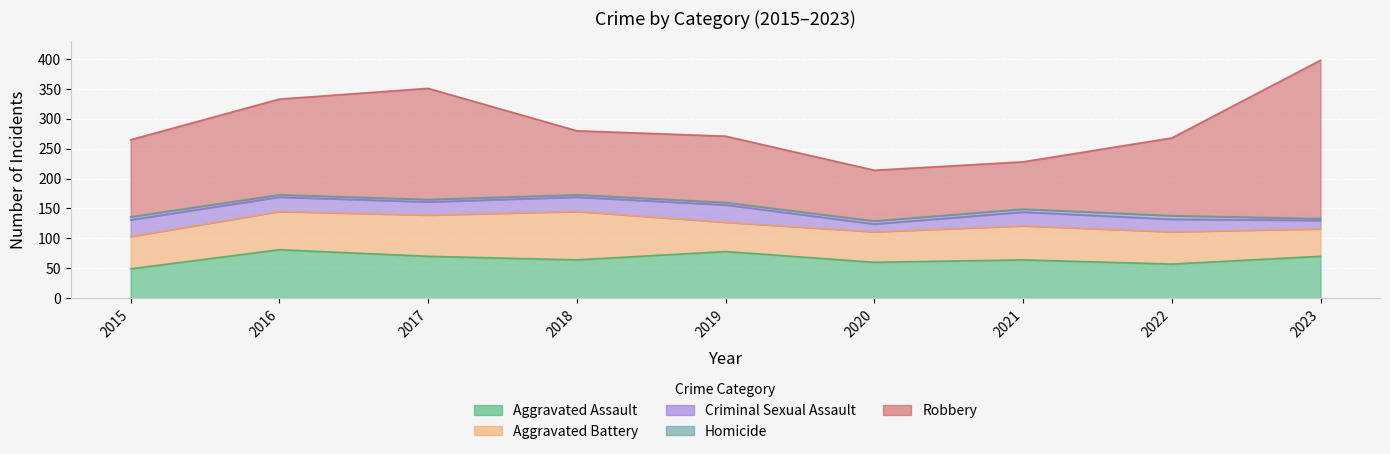

True or false: Robbery has more than 0 interior local peaks.

True